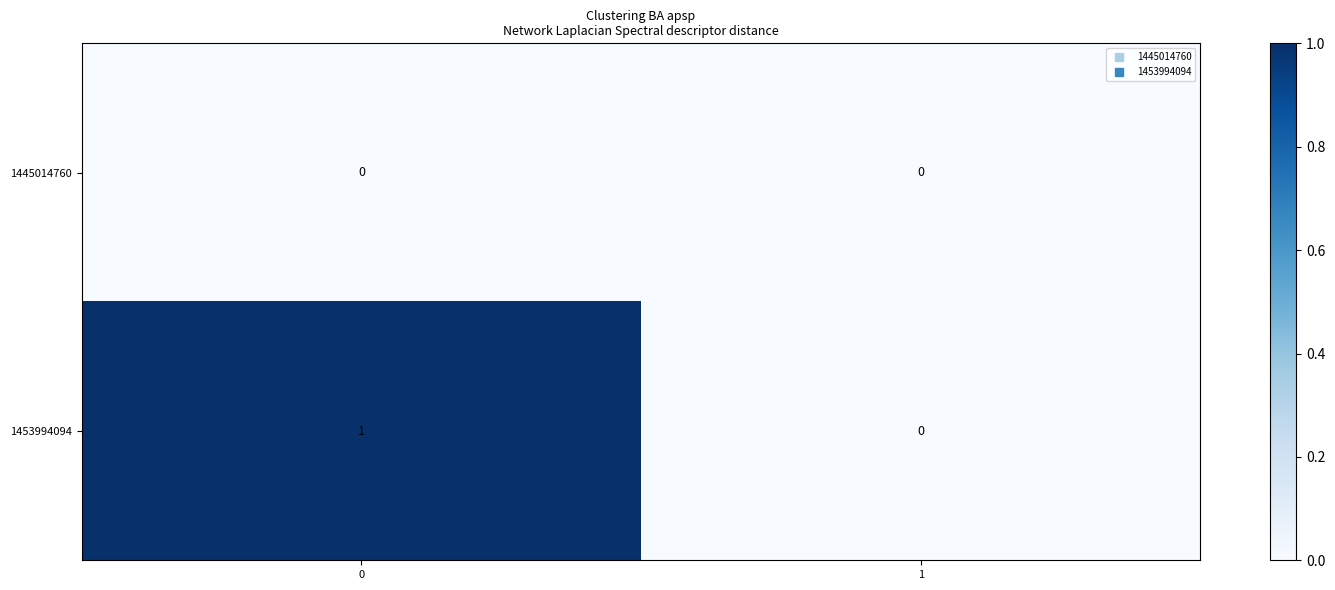

Count the number of data series in this chart.

2